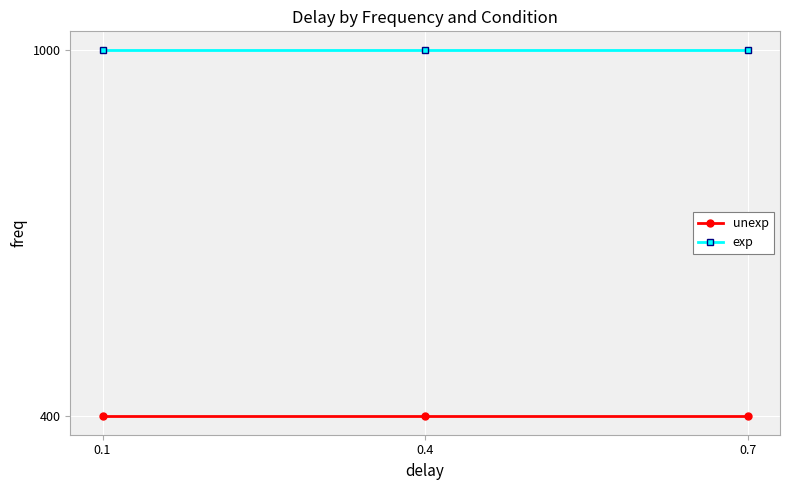

List the series in order of their overall mean, highest first.

exp, unexp